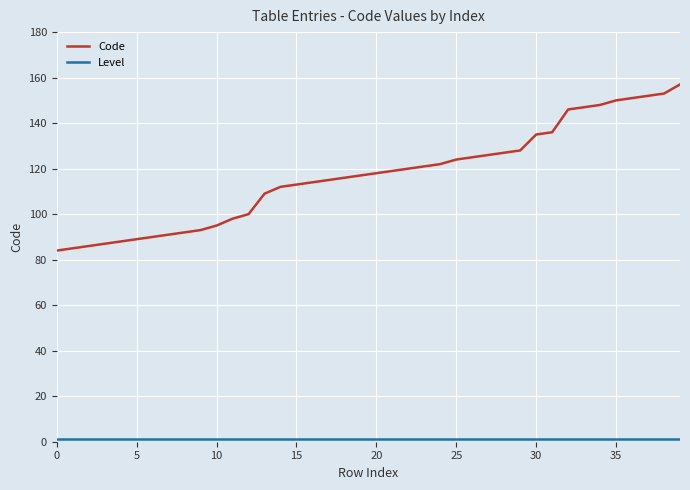

What is the maximum value shown in the chart?

157